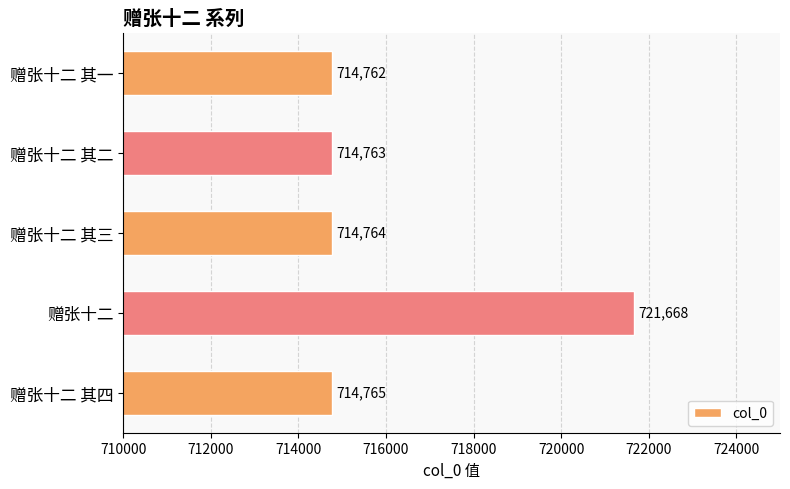

Are the bars grouped side by side (vs. stacked)?

No